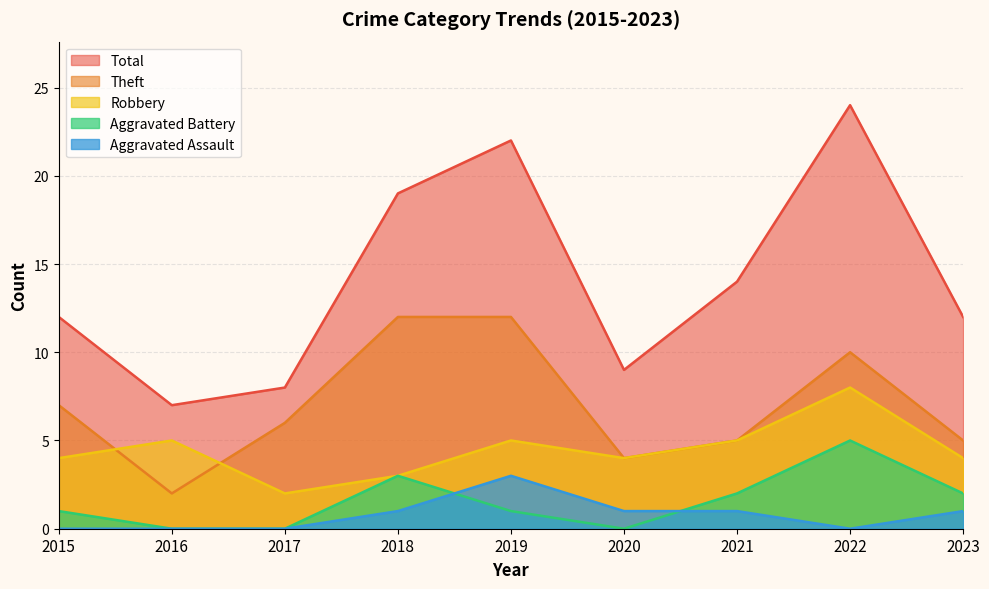

Between 2015 and 2019, which is larger?

2019